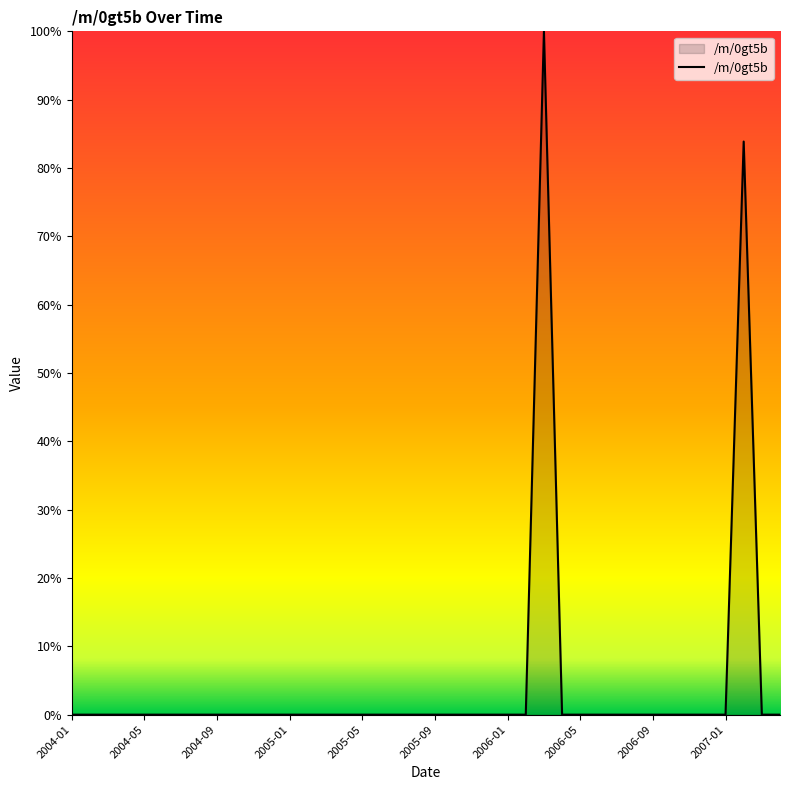

What is the maximum value shown in the chart?

100.0